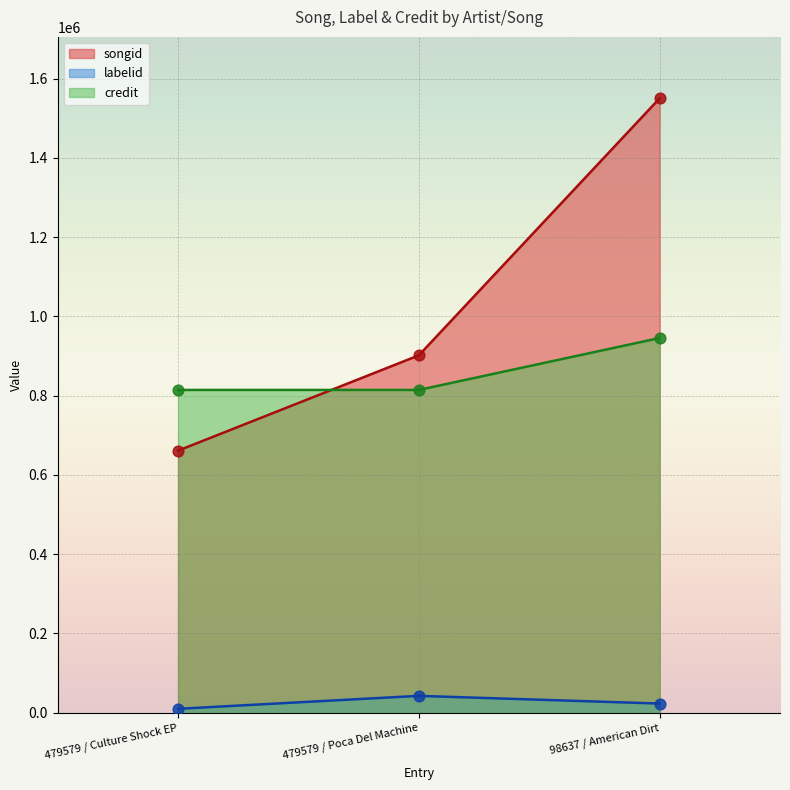

Which series reaches the minimum Y coordinate?

labelid